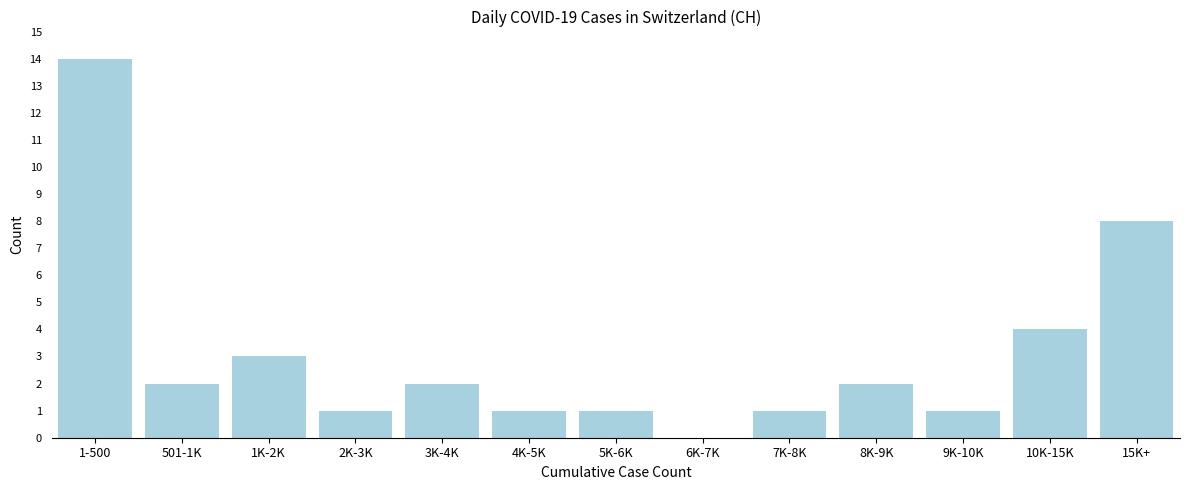

Reading left to right, what are all the values shown in this chart?

1-500=14	501-1K=2	1K-2K=3	2K-3K=1	3K-4K=2	4K-5K=1	5K-6K=1	6K-7K=0	7K-8K=1	8K-9K=2	9K-10K=1	10K-15K=4	15K+=8